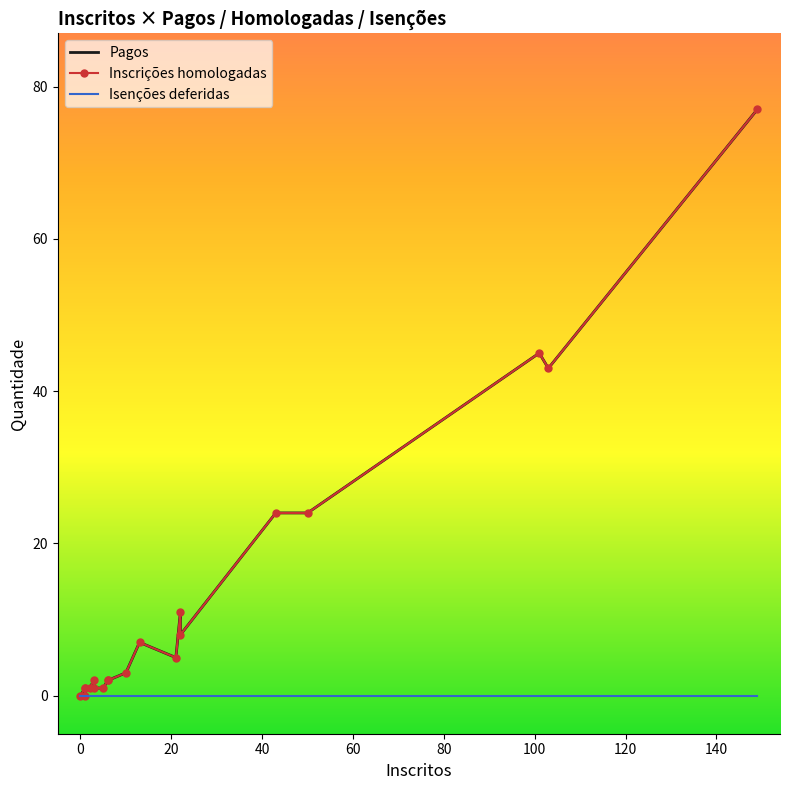

Which series has the largest total across all categories?

Pagos